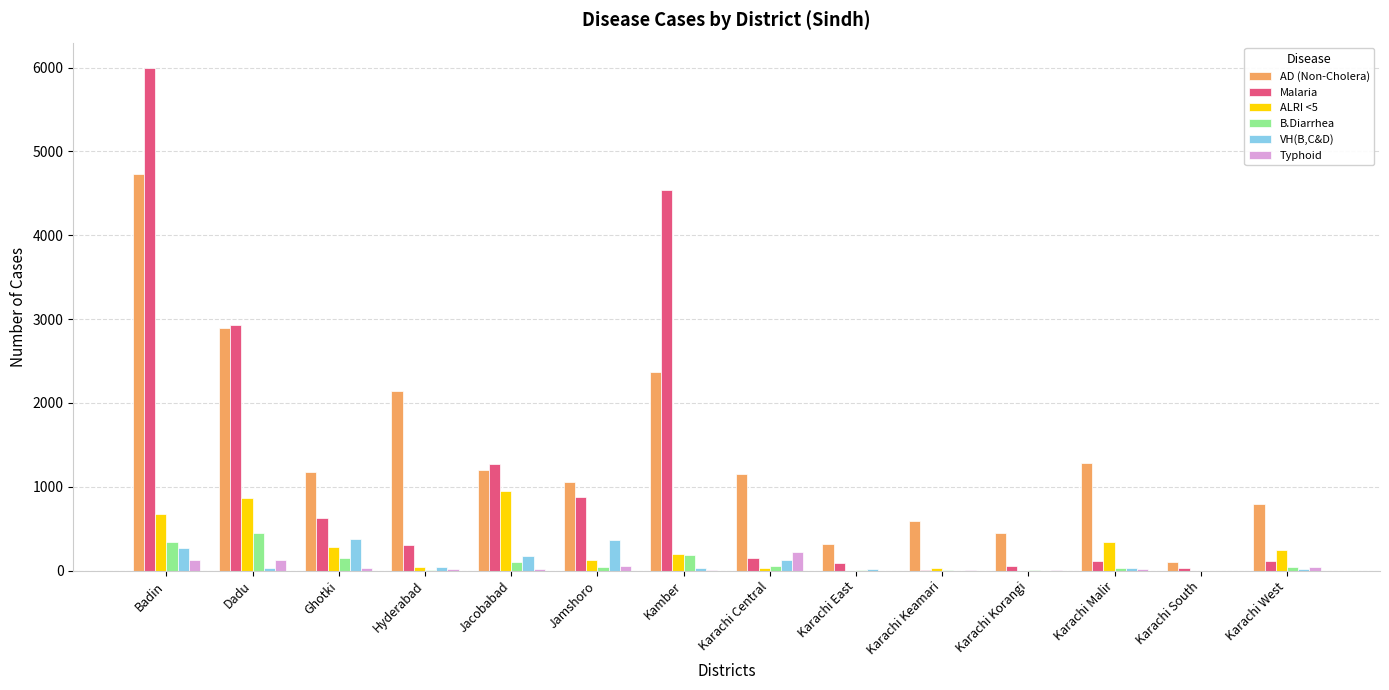

Which series has the largest range (max minus min)?

Malaria